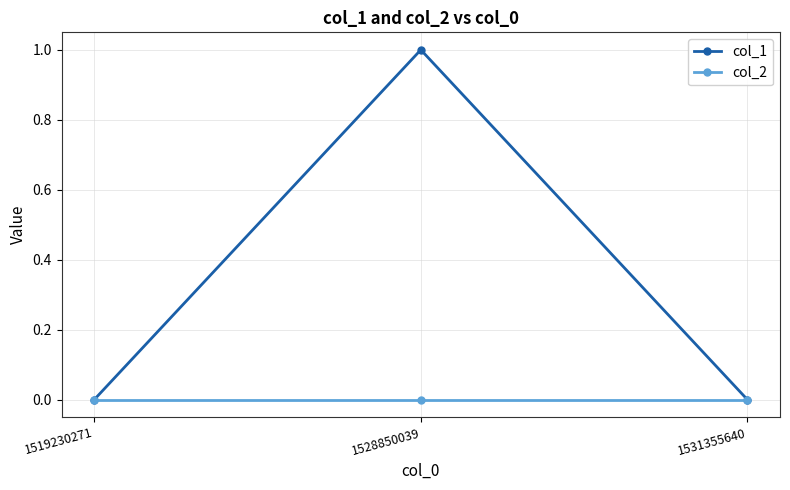

At which category is the sum across all series the highest?

1528850039